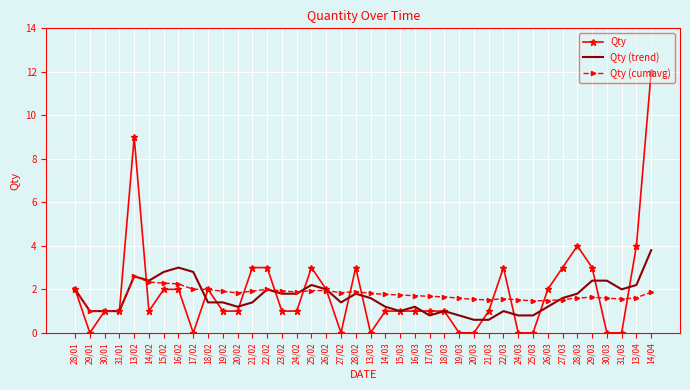

The Qty series shows -6.6 at 29/01. True or false?

False